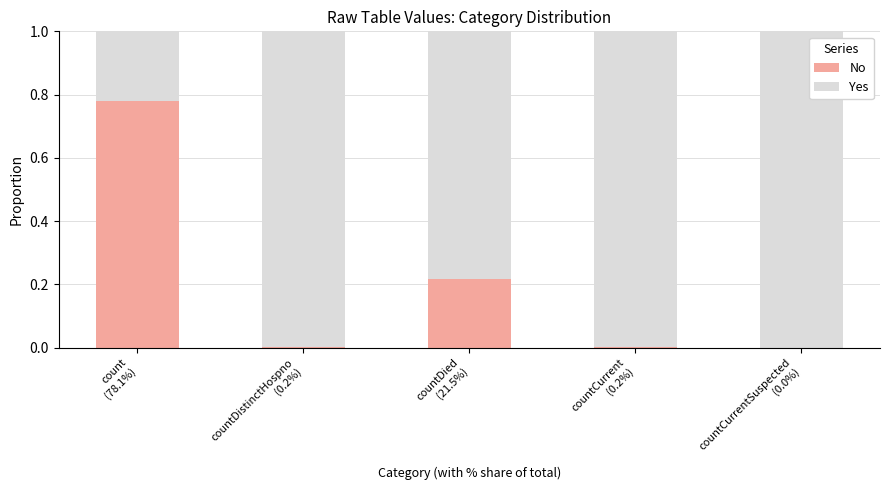

What is the sum of all No values?

1.0